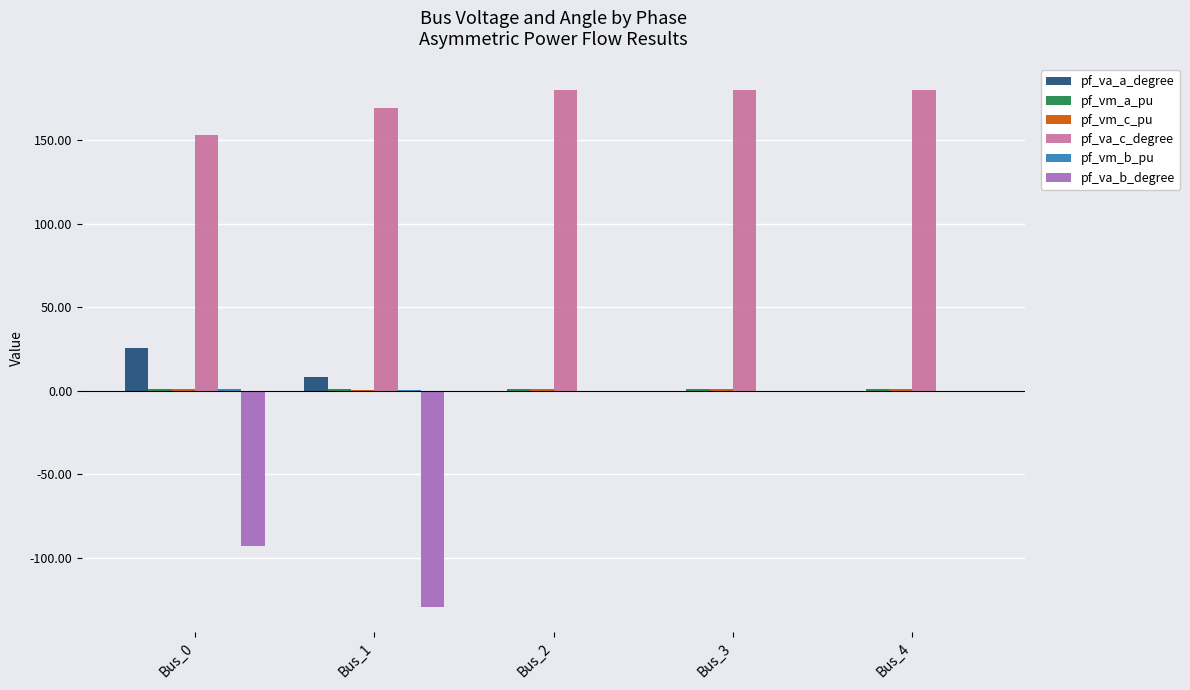

What is the maximum value for pf_va_c_degree?

180.0